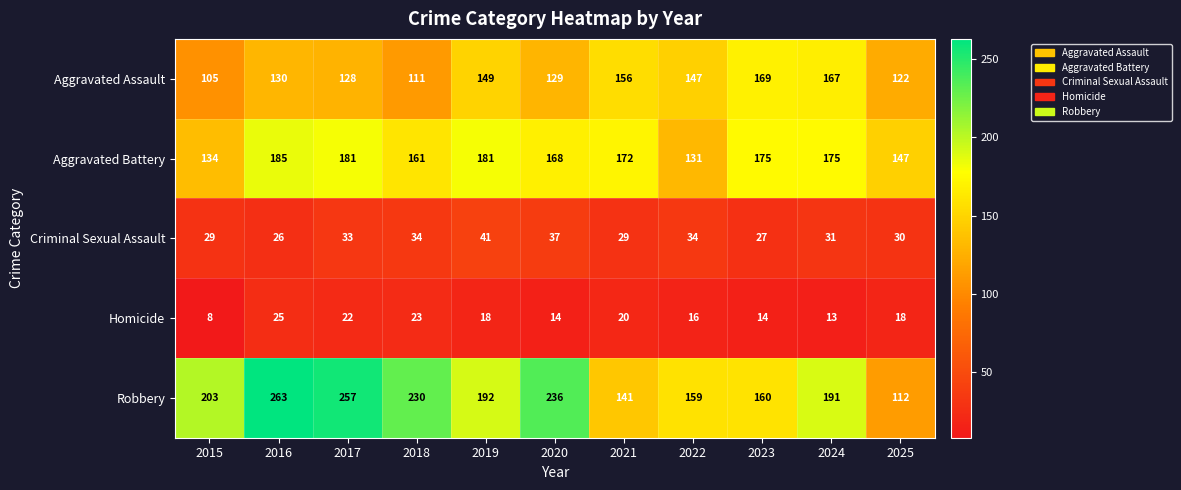

Read the Robbery value at 2023, to the nearest 10.

160